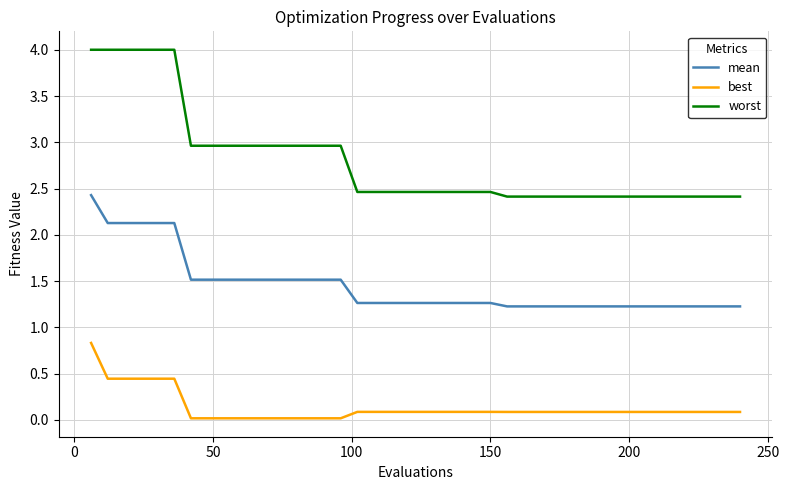

True or false: best and worst intersect in this chart.

False